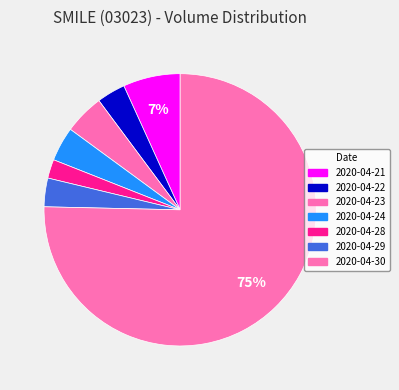

True or false: 2020-04-28 accounts for 2% of the total.

True